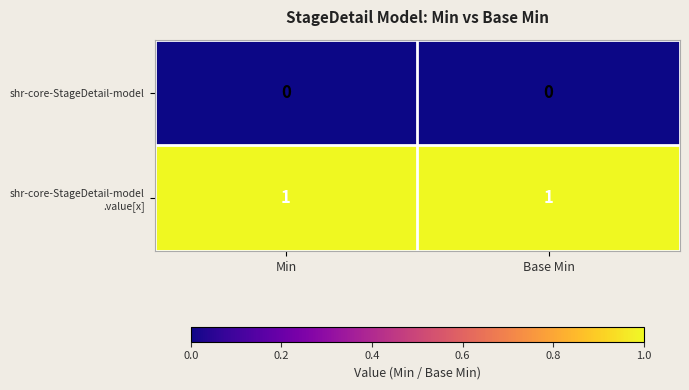

Count the number of data series in this chart.

2